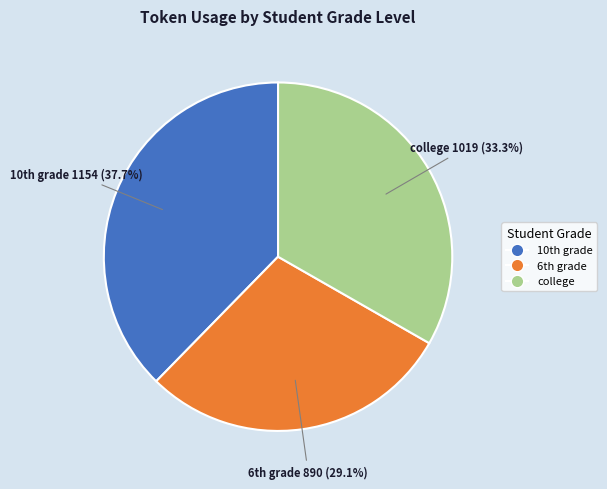

What is the smallest slice in the pie chart?

6th grade